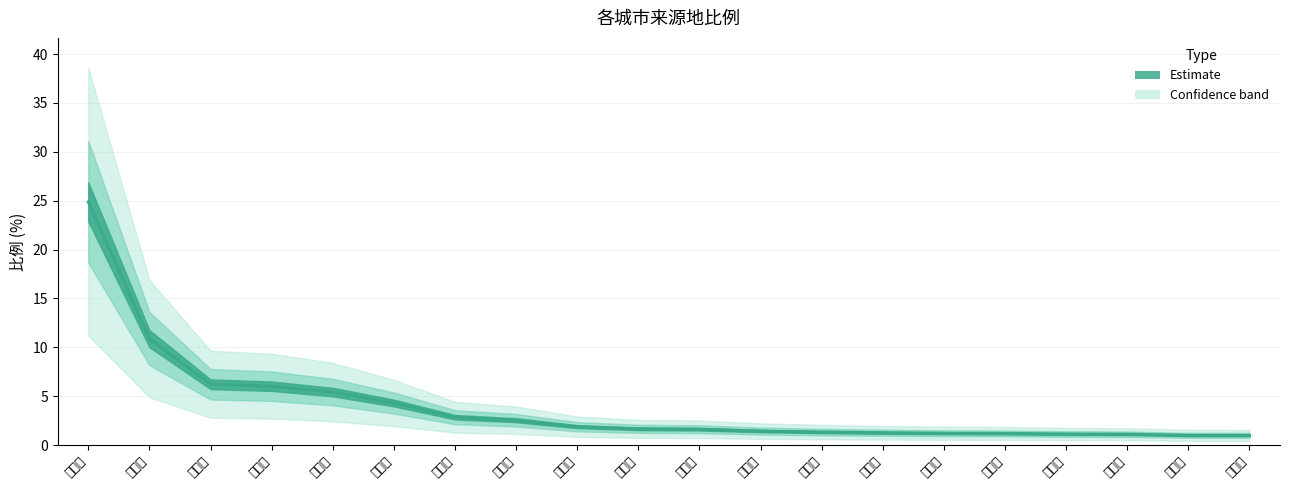

What is the difference between the values at 福州市 and 南昌市?

9.9